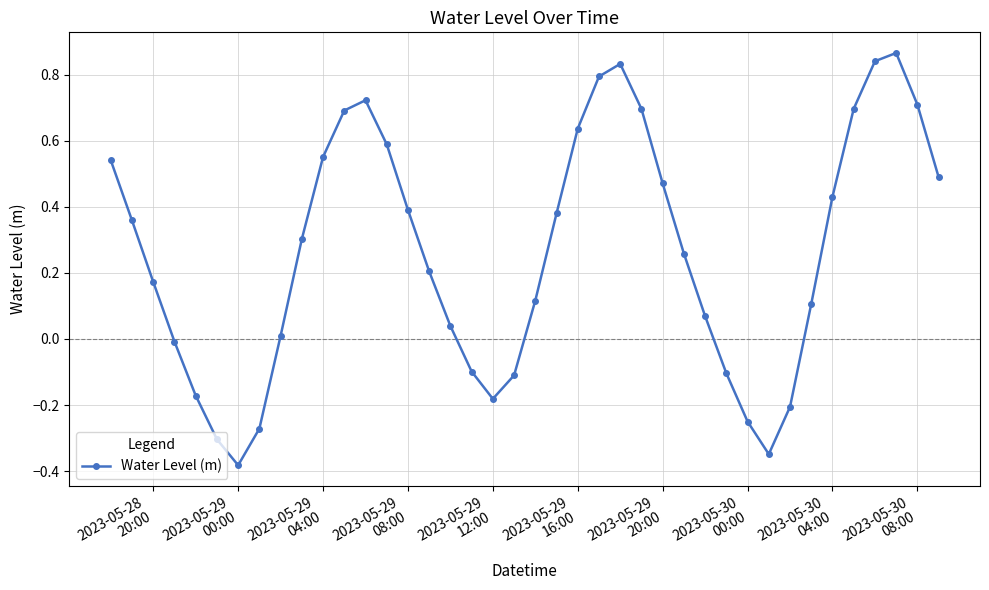

How many negative values are there?

12